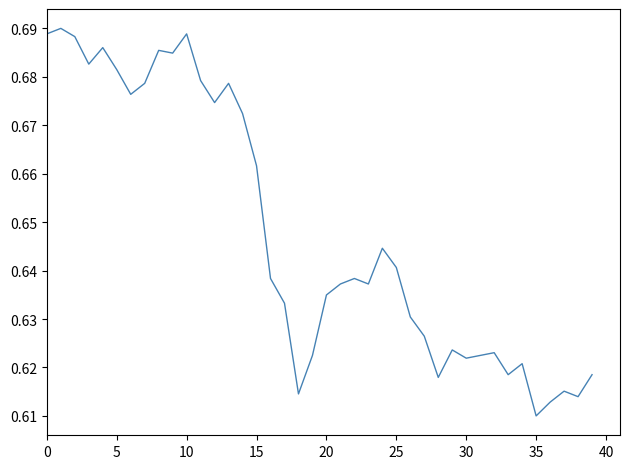

What is the smallest value displayed?

0.6